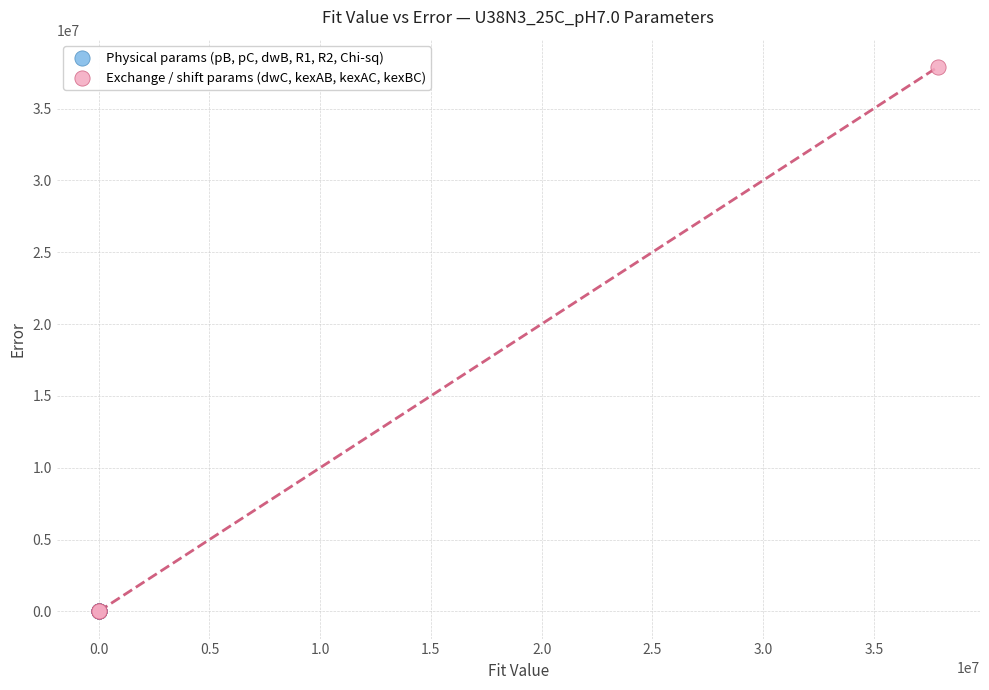

Which series has the largest Y range (max minus min)?

Exchange / shift params (dwC, kexAB, kexAC, kexBC)